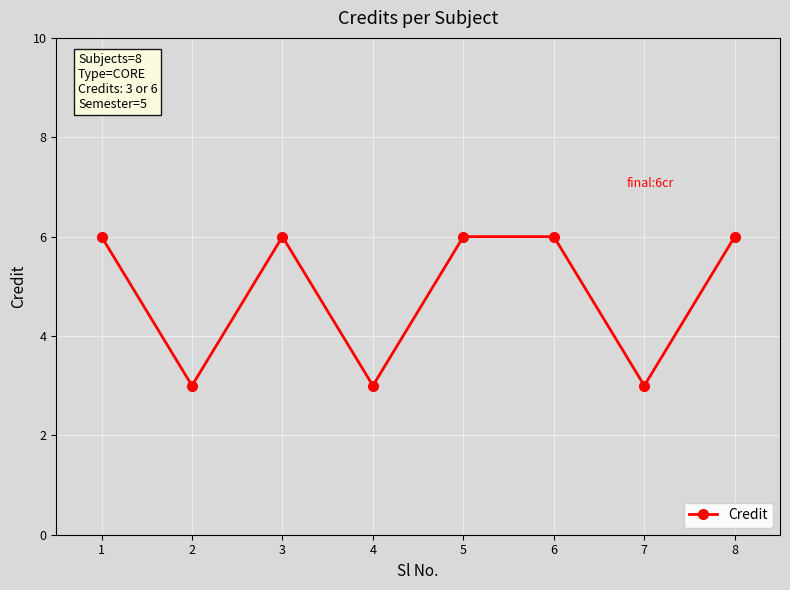

What is the greatest value displayed?

6